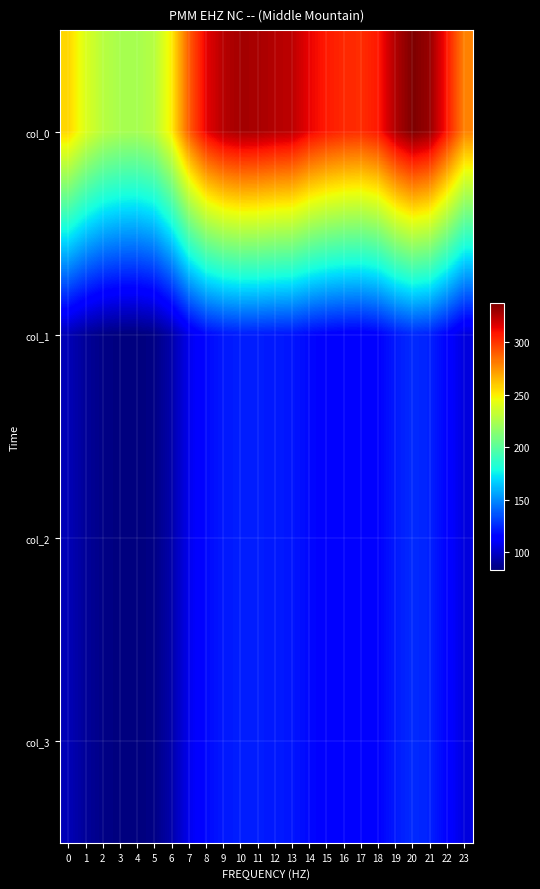

Reading left to right, extract all data points from this chart.

col_0: 0=256.5	1=239.7	2=228.7	3=224.1	4=223.3	5=228.7	6=250.9	7=289.1	8=314.1	9=324.7	10=328.7	11=327.8	12=325.1	13=323.3	14=313.4	15=307.1	16=303.4	17=302.1	18=307.7	19=325.9	20=337.2	21=331.2	22=307.4	23=279.3
col_1: 0=95.8	1=89.5	2=85.4	3=83.7	4=83.4	5=85.4	6=93.7	7=107.9	8=117.3	9=121.2	10=122.7	11=122.4	12=121.4	13=120.7	14=117.0	15=114.6	16=113.3	17=112.8	18=114.9	19=121.7	20=125.9	21=123.6	22=114.8	23=104.3
col_2: 0=95.8	1=89.5	2=85.4	3=83.7	4=83.4	5=85.4	6=93.7	7=107.9	8=117.3	9=121.2	10=122.7	11=122.4	12=121.4	13=120.7	14=117.0	15=114.6	16=113.3	17=112.8	18=114.9	19=121.7	20=125.9	21=123.6	22=114.8	23=104.3
col_3: 0=95.8	1=89.5	2=85.4	3=83.7	4=83.4	5=85.4	6=93.7	7=107.9	8=117.3	9=121.2	10=122.7	11=122.4	12=121.4	13=120.7	14=117.0	15=114.6	16=113.3	17=112.8	18=114.9	19=121.7	20=125.9	21=123.6	22=114.8	23=104.3